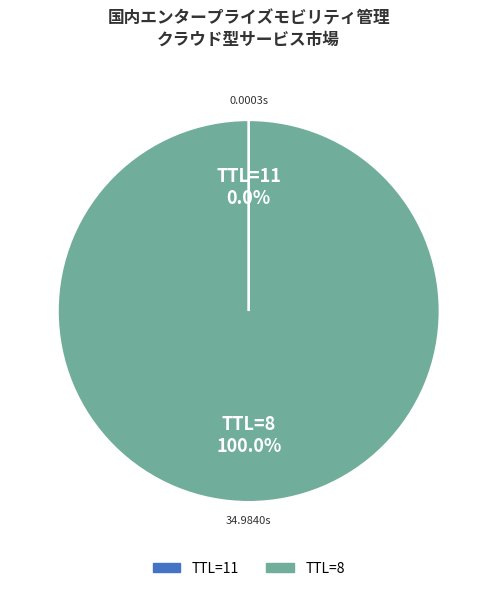

To the nearest percent, what is the difference between the largest and smallest slice percentages?

100%